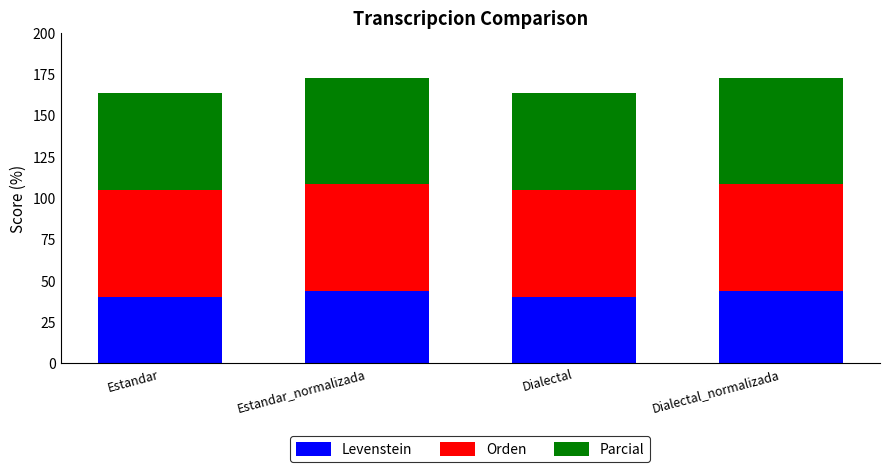

The Levenstein series shows 44.0 at Dialectal_normalizada. True or false?

True